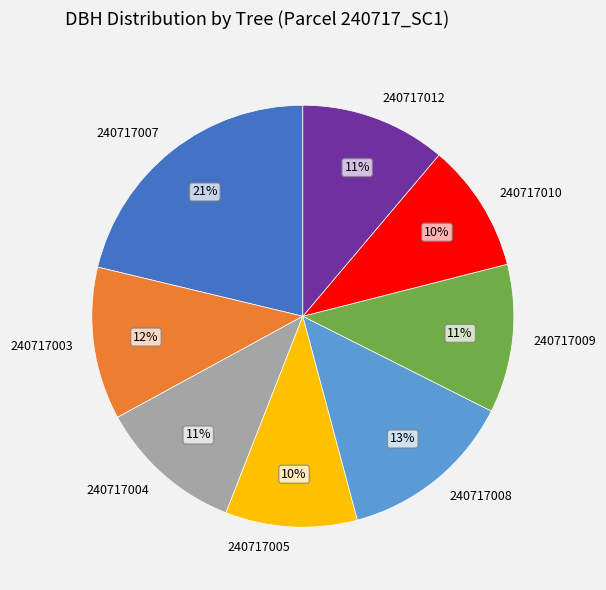

Between 240717008 and 240717010, which is larger?

240717008